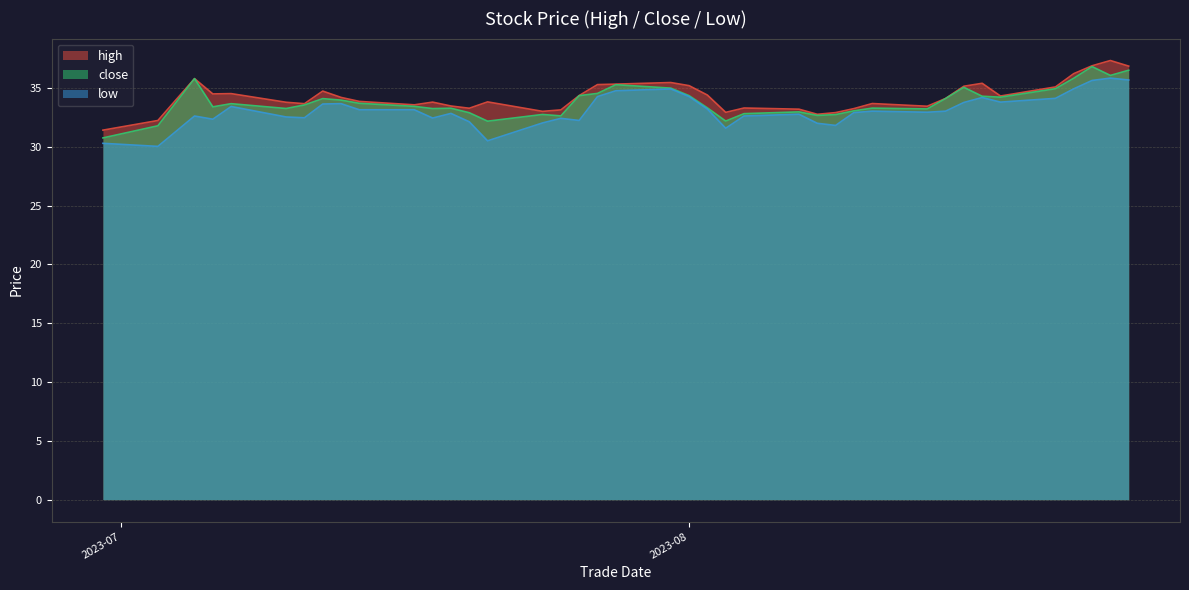

What is the value of the close point at the 14th from the left?

32.9